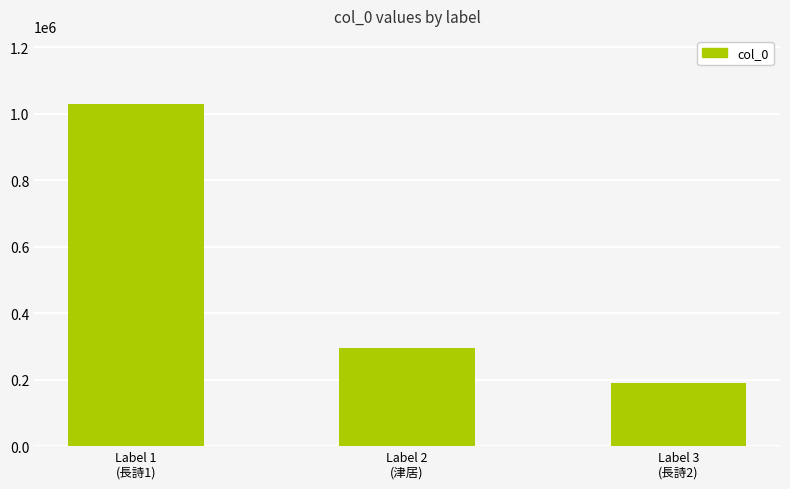

What position from the right is Label 2
(津居)?

2